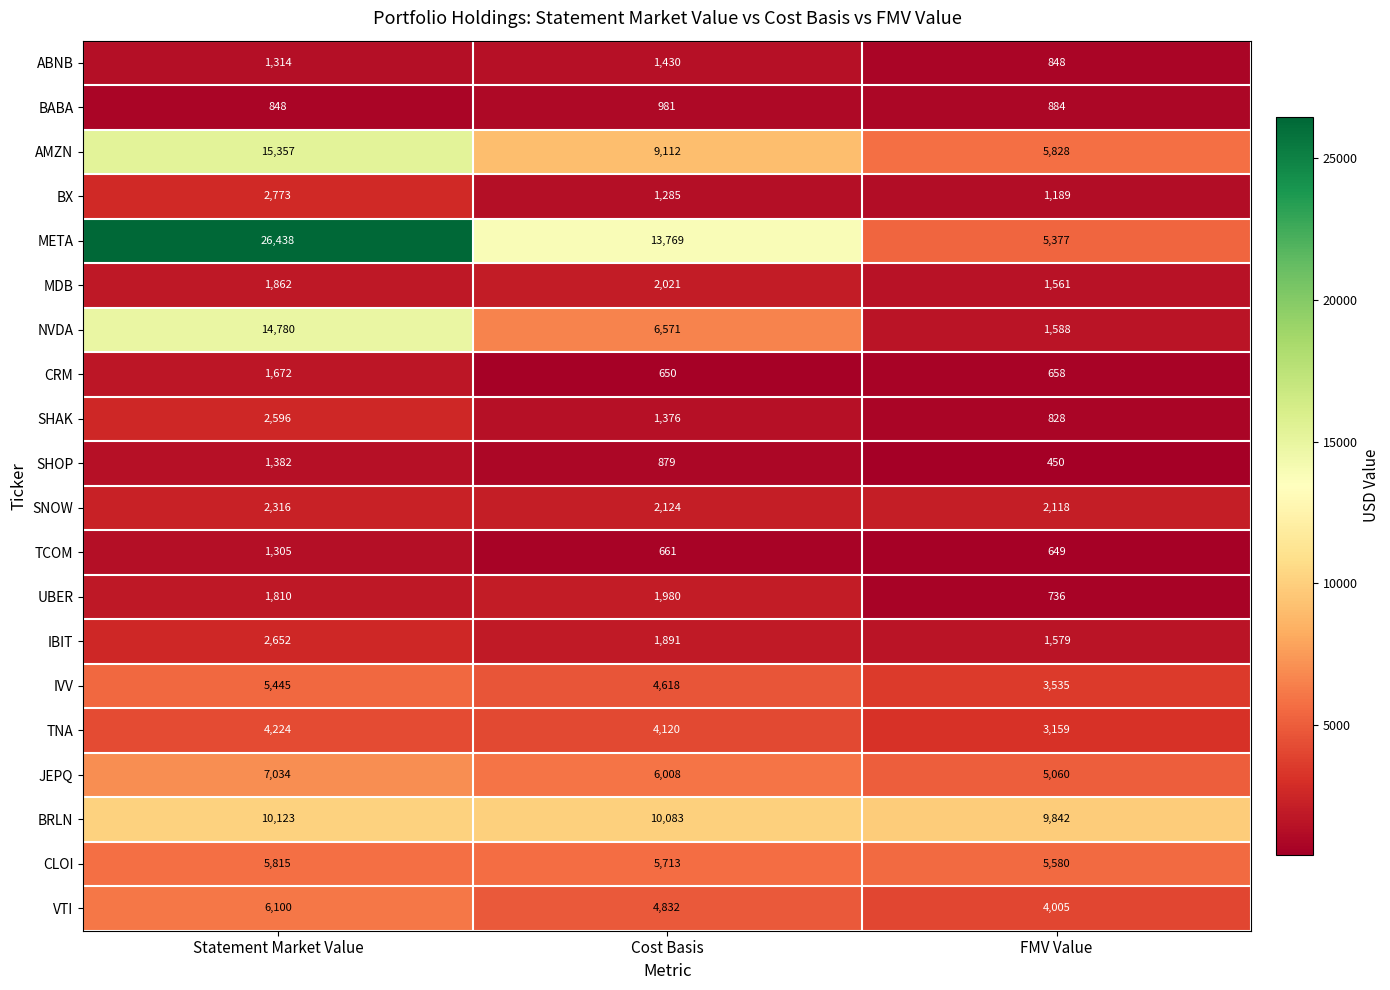

What is the difference between the BX values at Cost Basis and FMV Value?

96